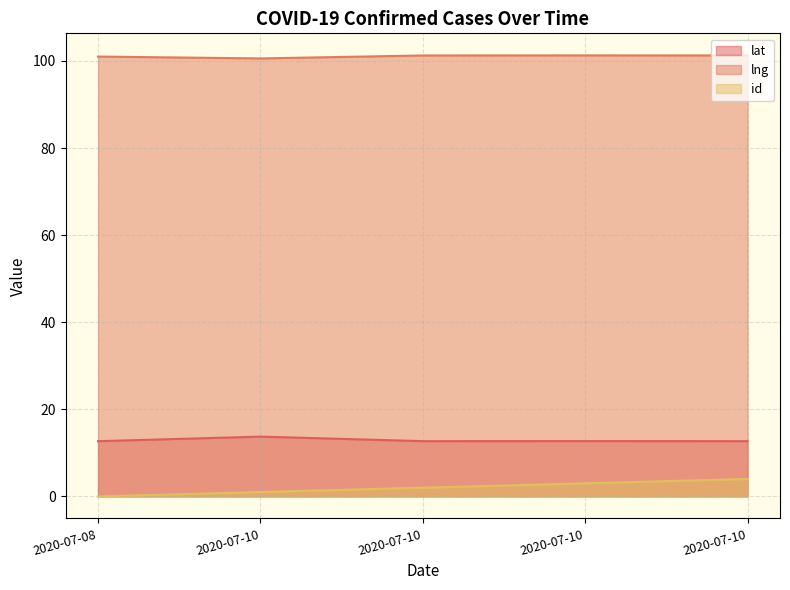

At which label does lat reach its peak?

2020-07-10